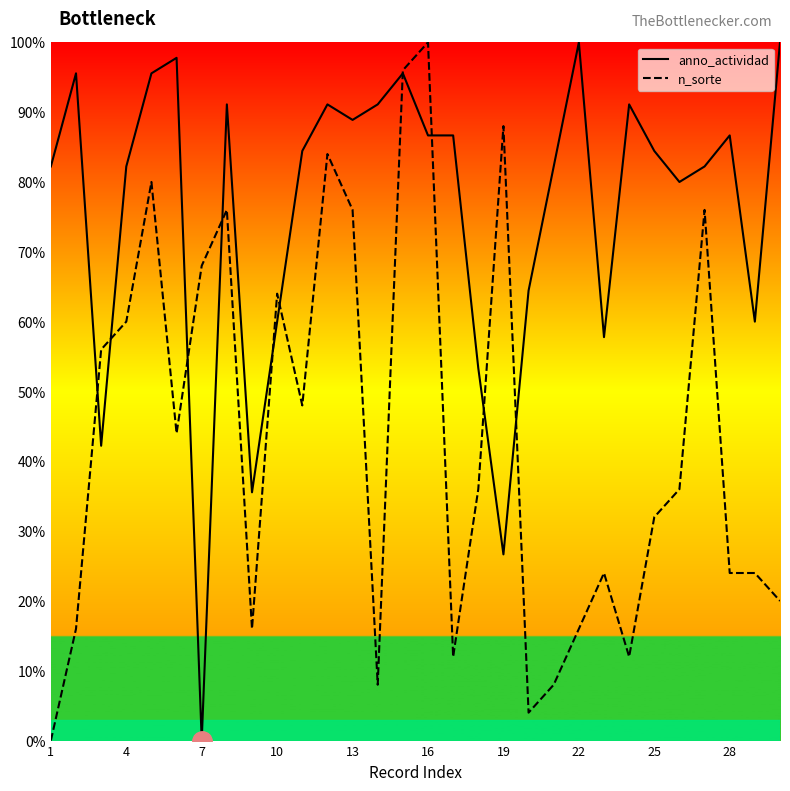

What is the sum of all n_sorte values?

1304.0